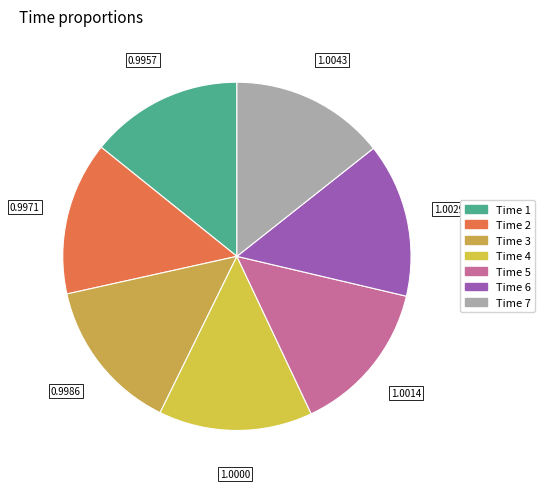

Rank the categories by value from lowest to highest.

1, 2, 3, 4, 5, 6, 7